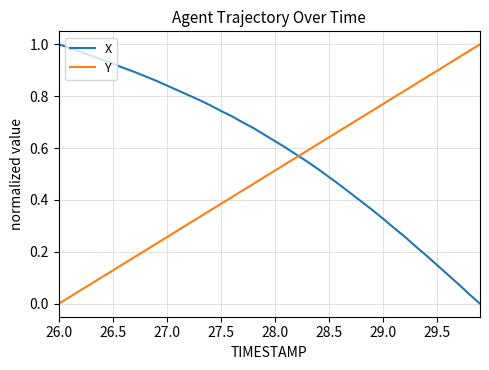

List the series in order of their overall mean, highest first.

X, Y